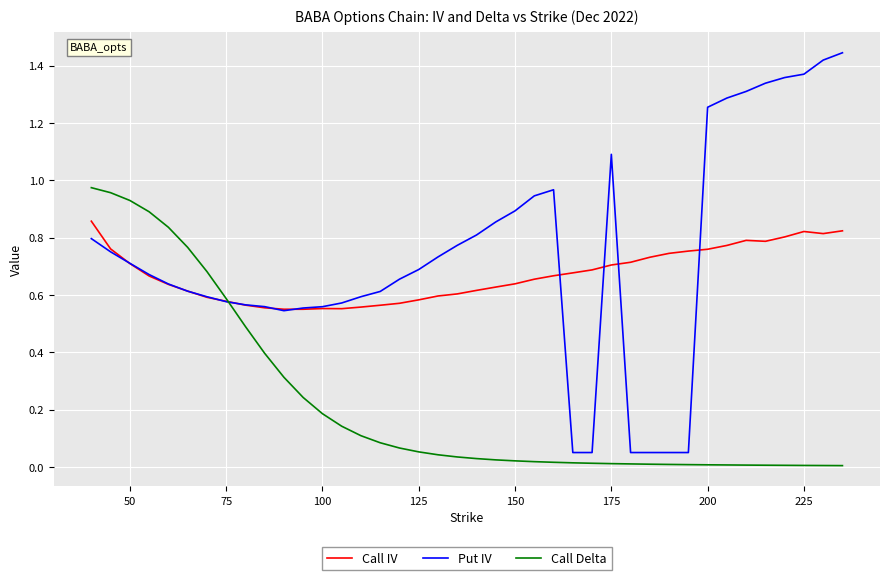

Which series ends up on top after the final intersection of Put IV and Call Delta?

Put IV